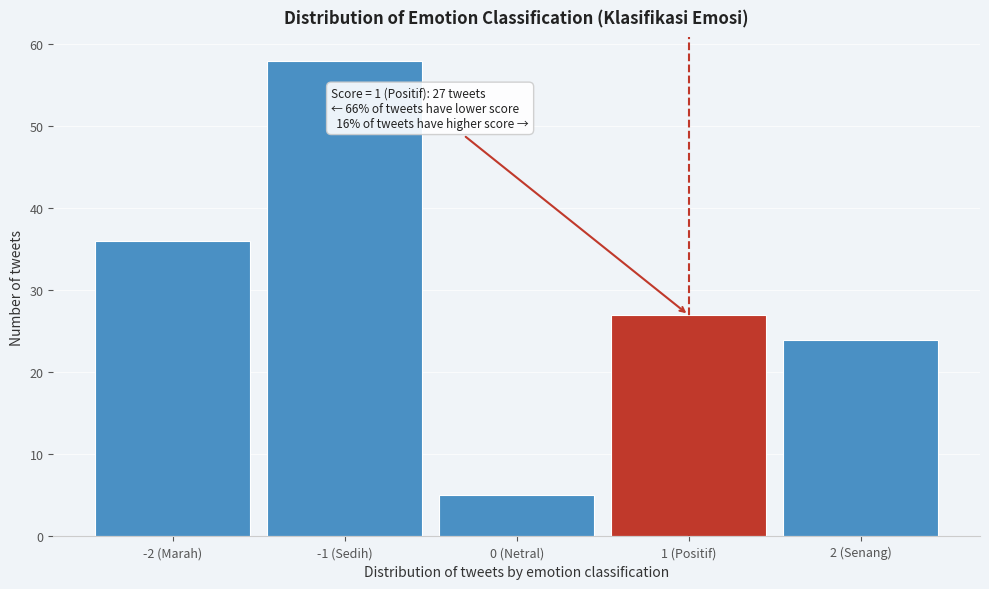

Reading left to right, transcribe all the data shown in this chart.

-2 (Marah)=36	-1 (Sedih)=58	0 (Netral)=5	1 (Positif)=27	2 (Senang)=24